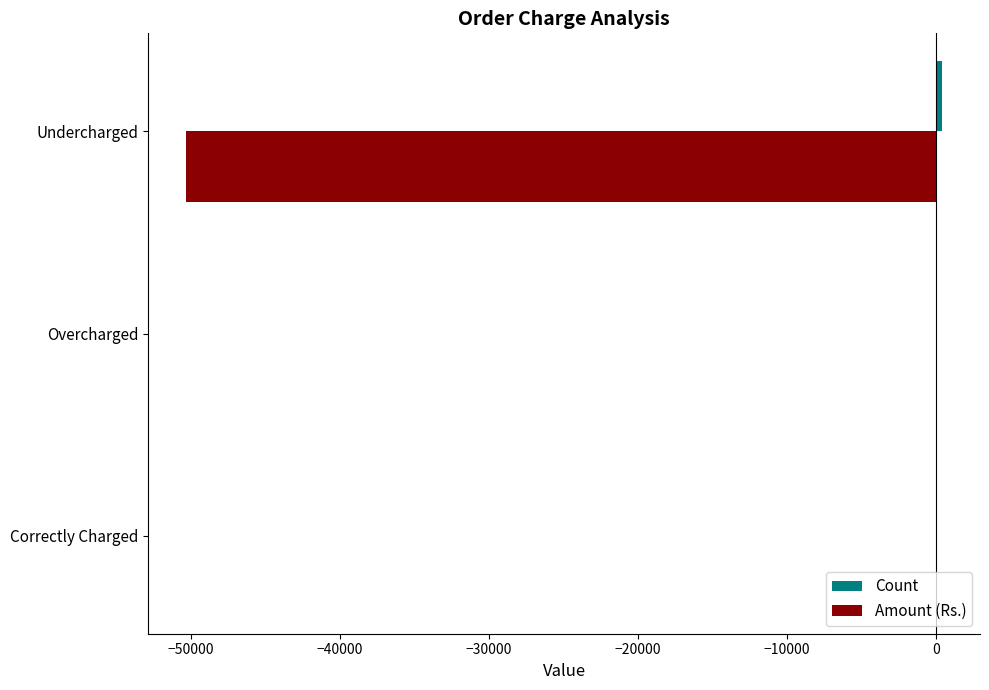

The Amount (Rs.) series shows 0.0 at Correctly Charged. True or false?

True